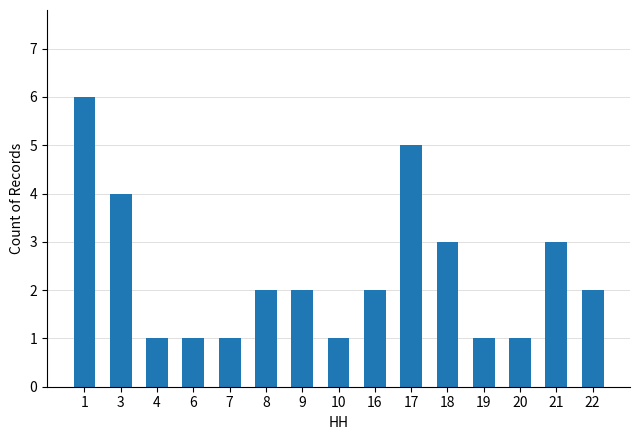

Reading right to left, extract all data points from this chart.

22=2	21=3	20=1	19=1	18=3	17=5	16=2	10=1	9=2	8=2	7=1	6=1	4=1	3=4	1=6